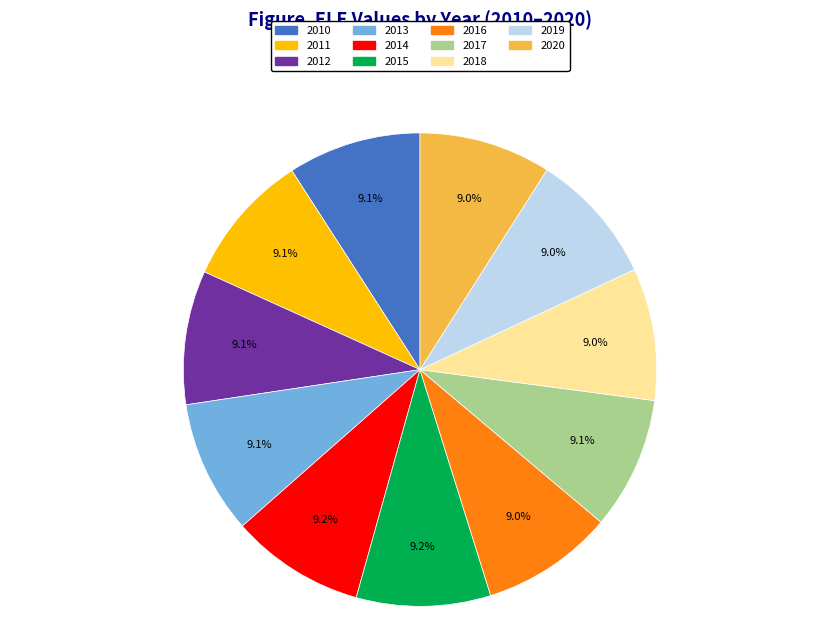

Do 2010 and 2012 together represent more than half of the pie?

No